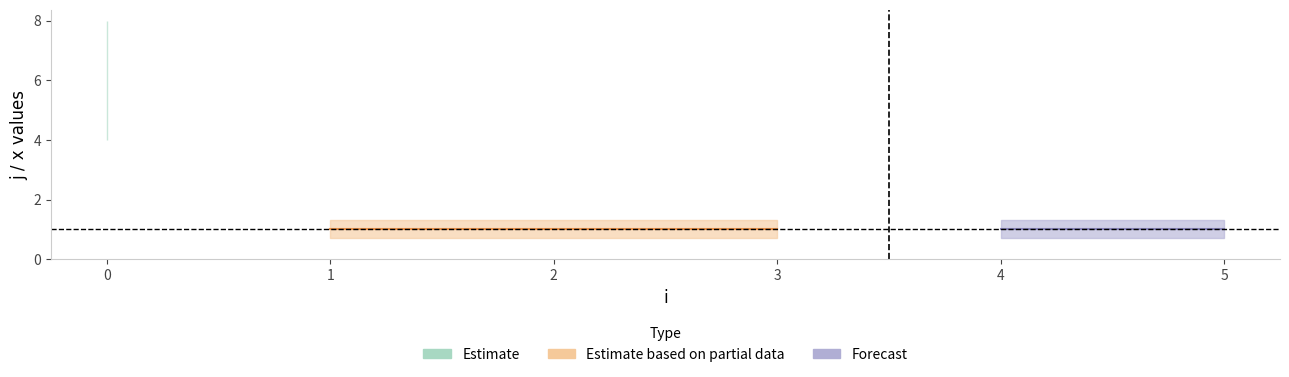

Does the chart display data point markers on the line(s)?

No